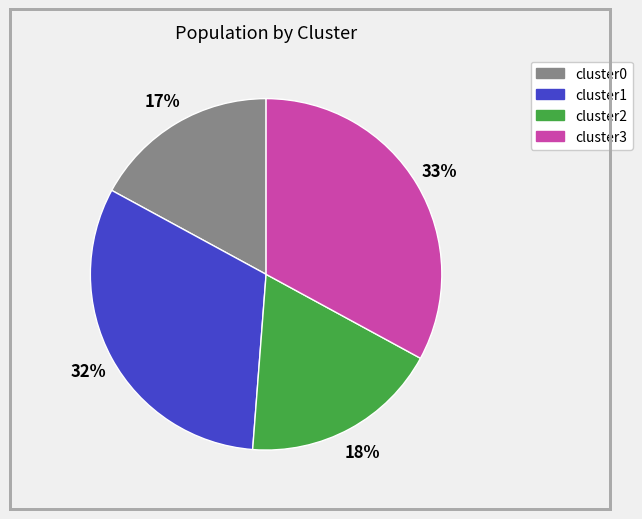

Is there any slice that represents more than half of the pie?

No